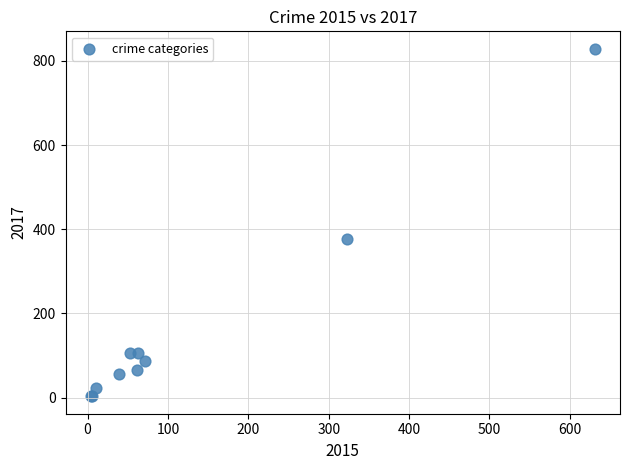

What Y value in the scatter plot is closest to 416?

377